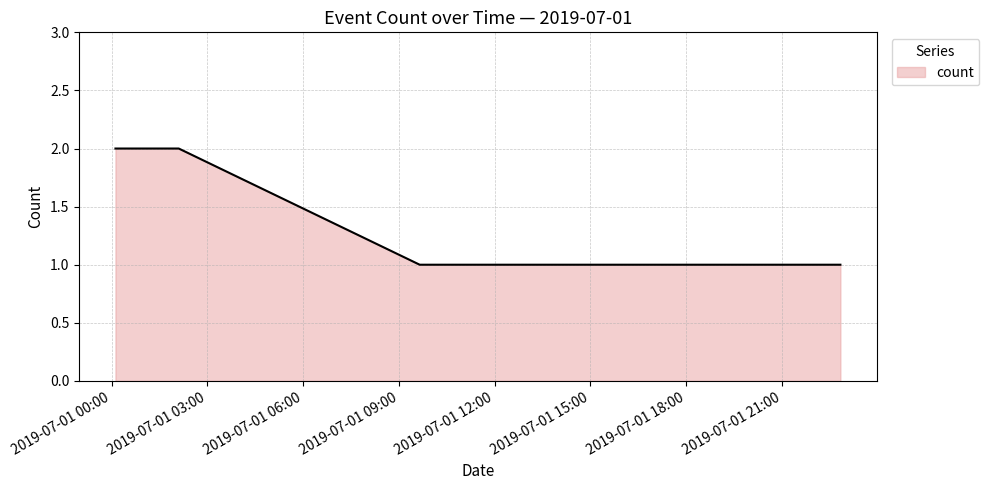

True or false: the data has more than 2 interior local peaks.

False